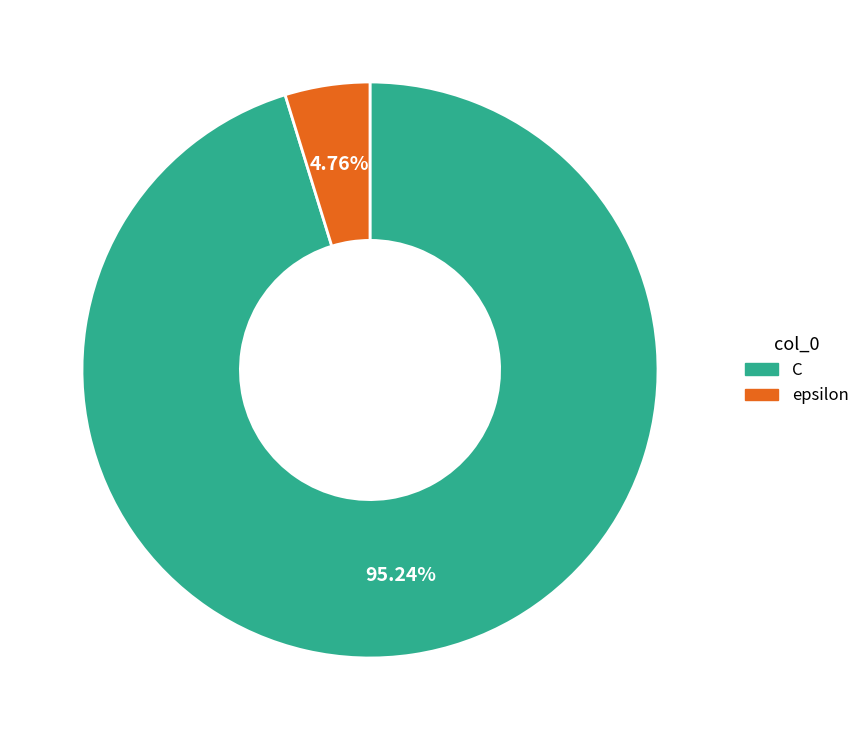

Does any single category account for the majority?

Yes